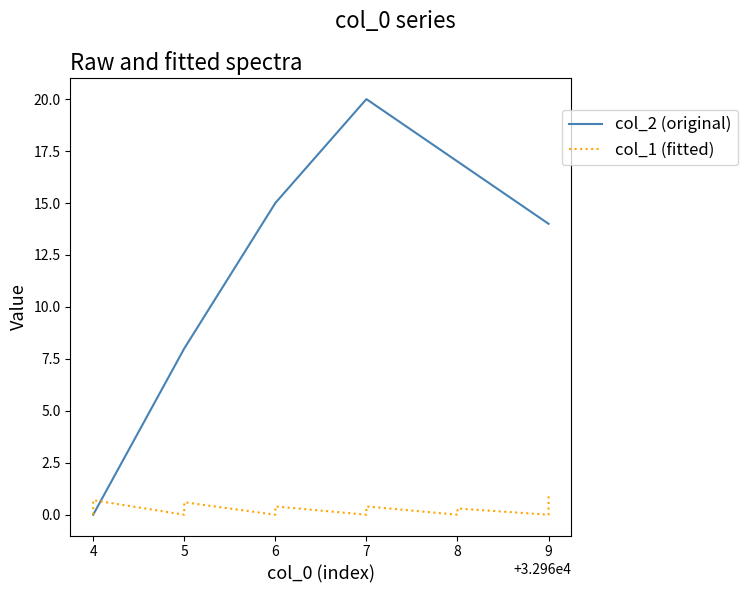

How many series are shown in this chart?

2